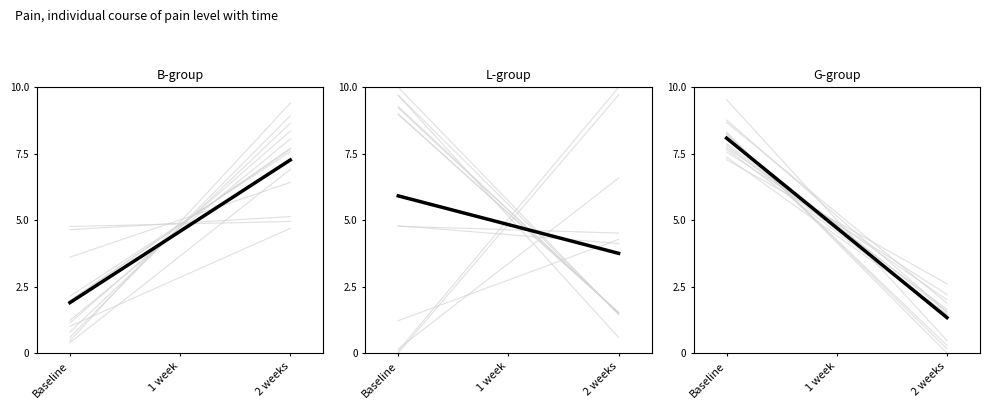

The L-group series shows 3.8 at 2 weeks. True or false?

True